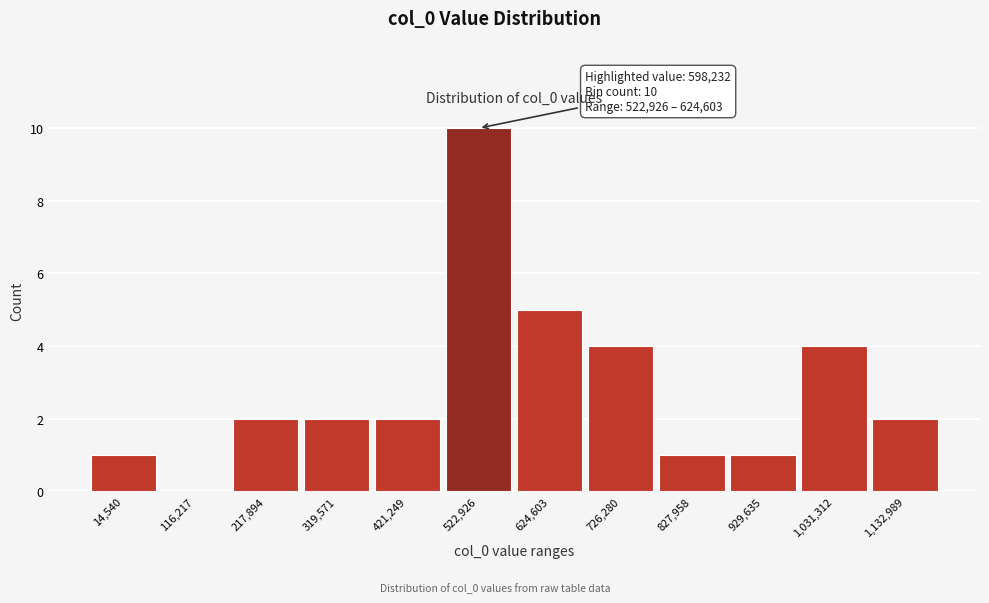

Reading left to right, list all the values displayed in this chart.

14,540=1	116,217=0	217,894=2	319,571=2	421,249=2	522,926=10	624,603=5	726,280=4	827,958=1	929,635=1	1,031,312=4	1,132,989=2